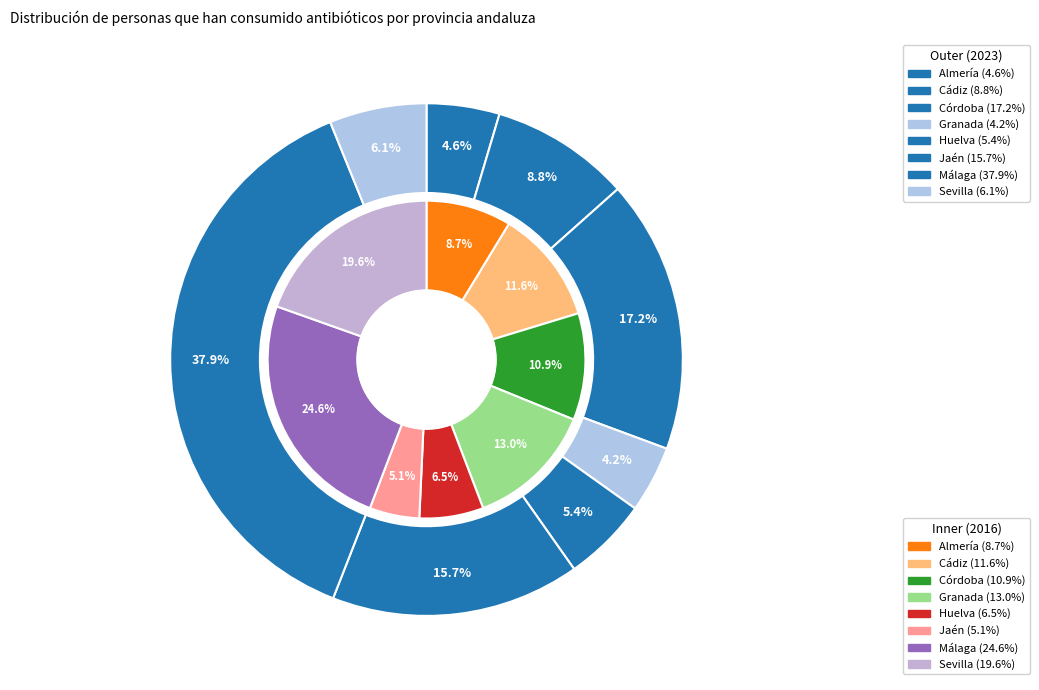

Does 6 account for over 50% of the chart?

No